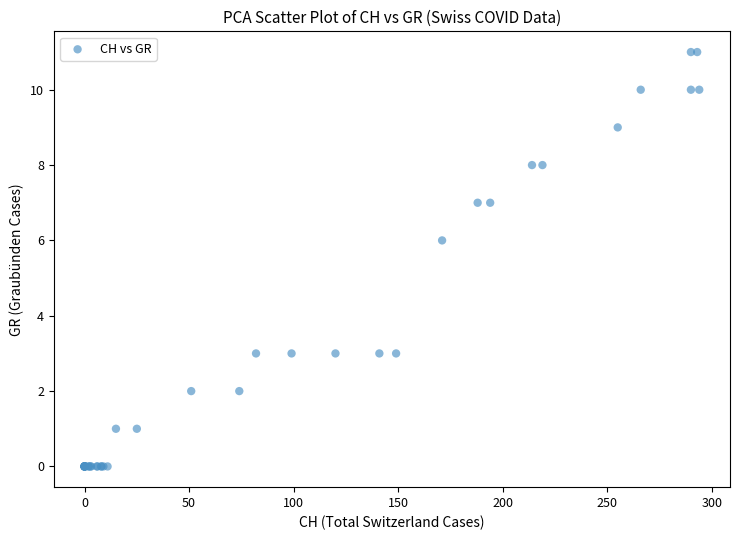

What Y value in the scatter plot is closest to 5?

6